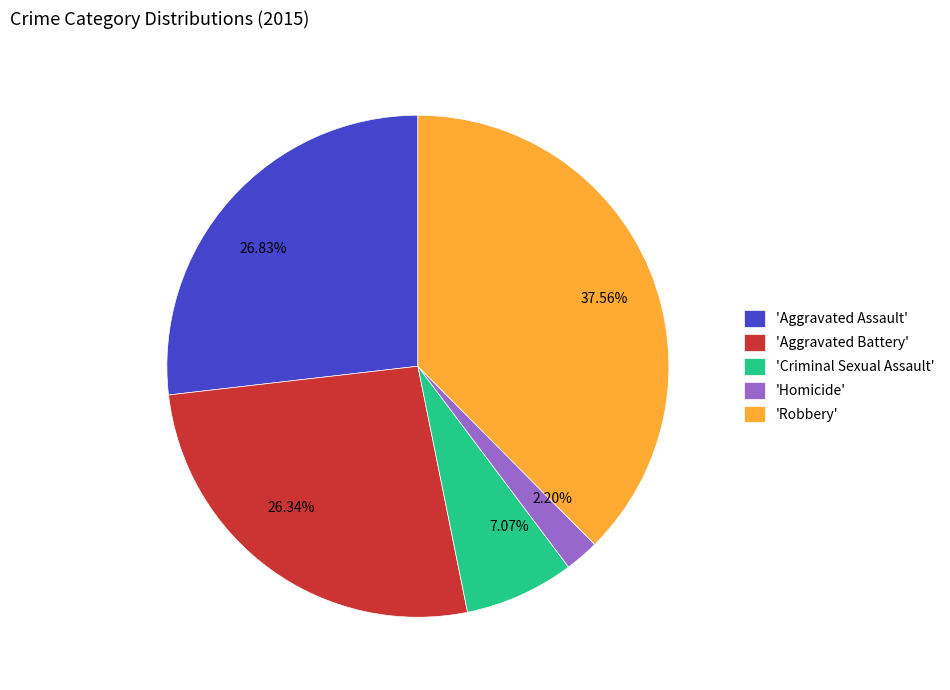

What is the ratio of the value at 26.83% to the value at 37.56%?

0.7